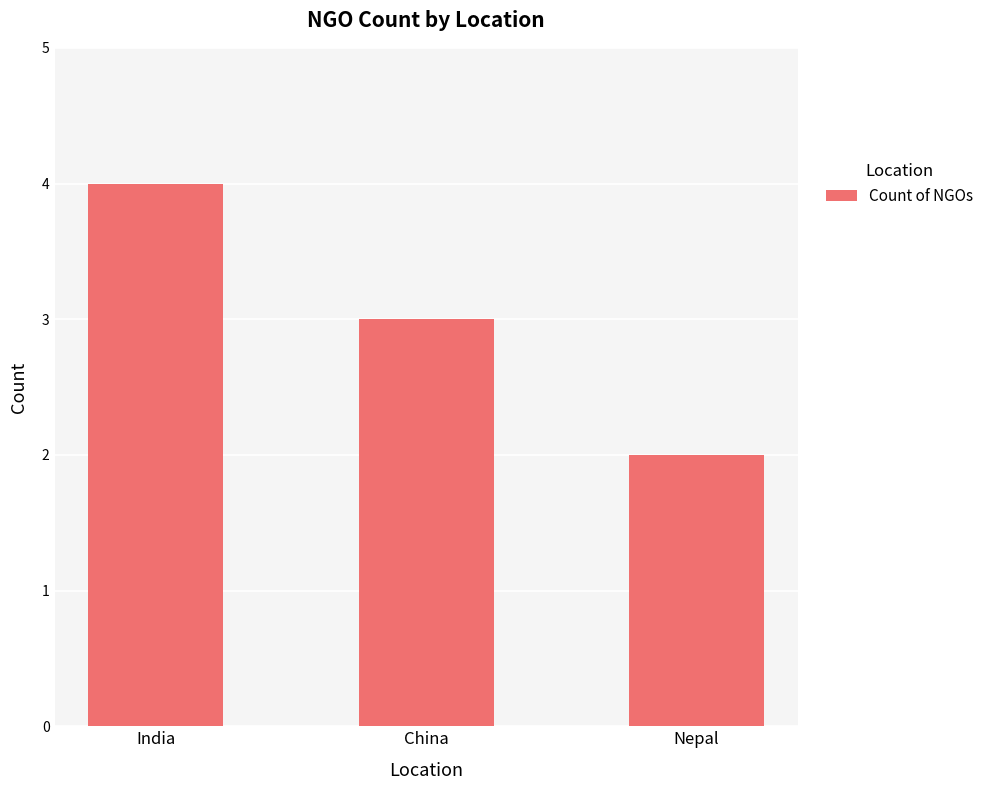

Which has a higher value, India or China?

India